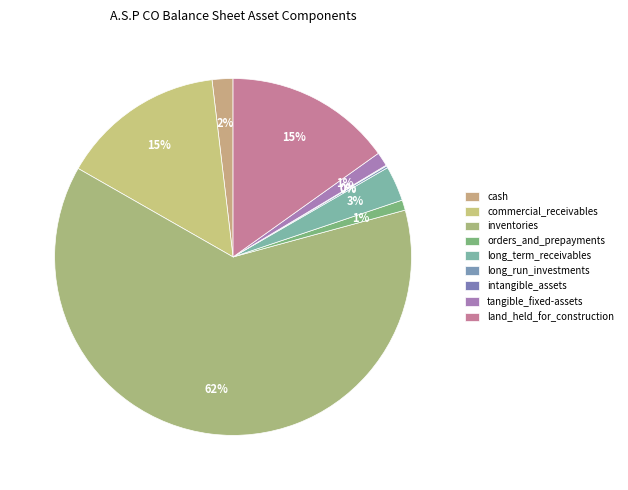

What is the smallest slice in the pie chart?

intangible_assets